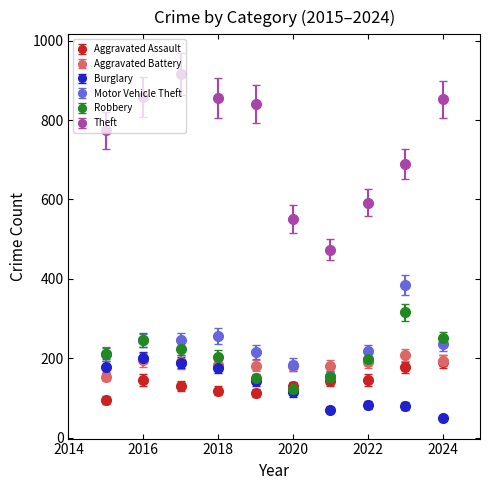

Which series has the largest range (max minus min)?

Theft